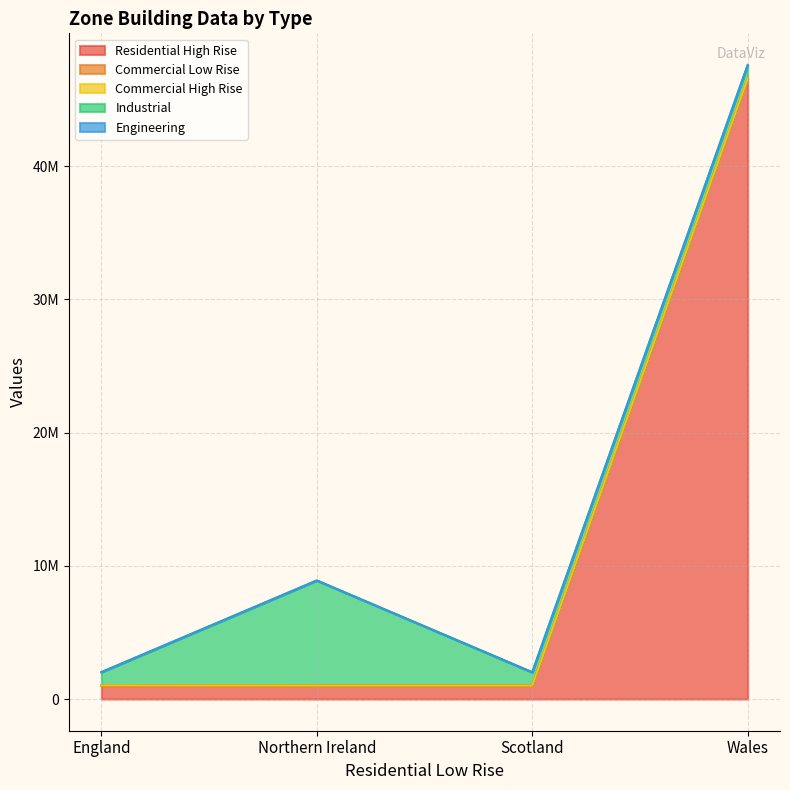

At which category does the chart reach its peak across all series?

Wales